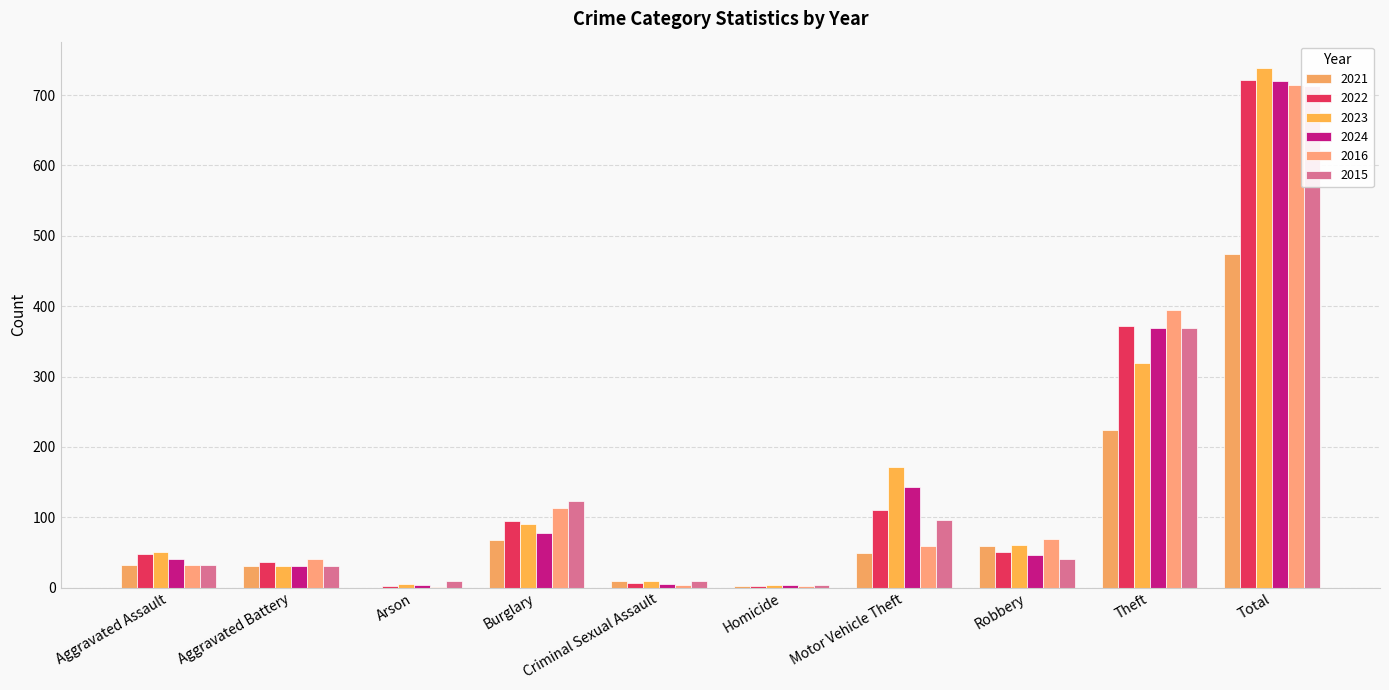

Count the number of data series in this chart.

6